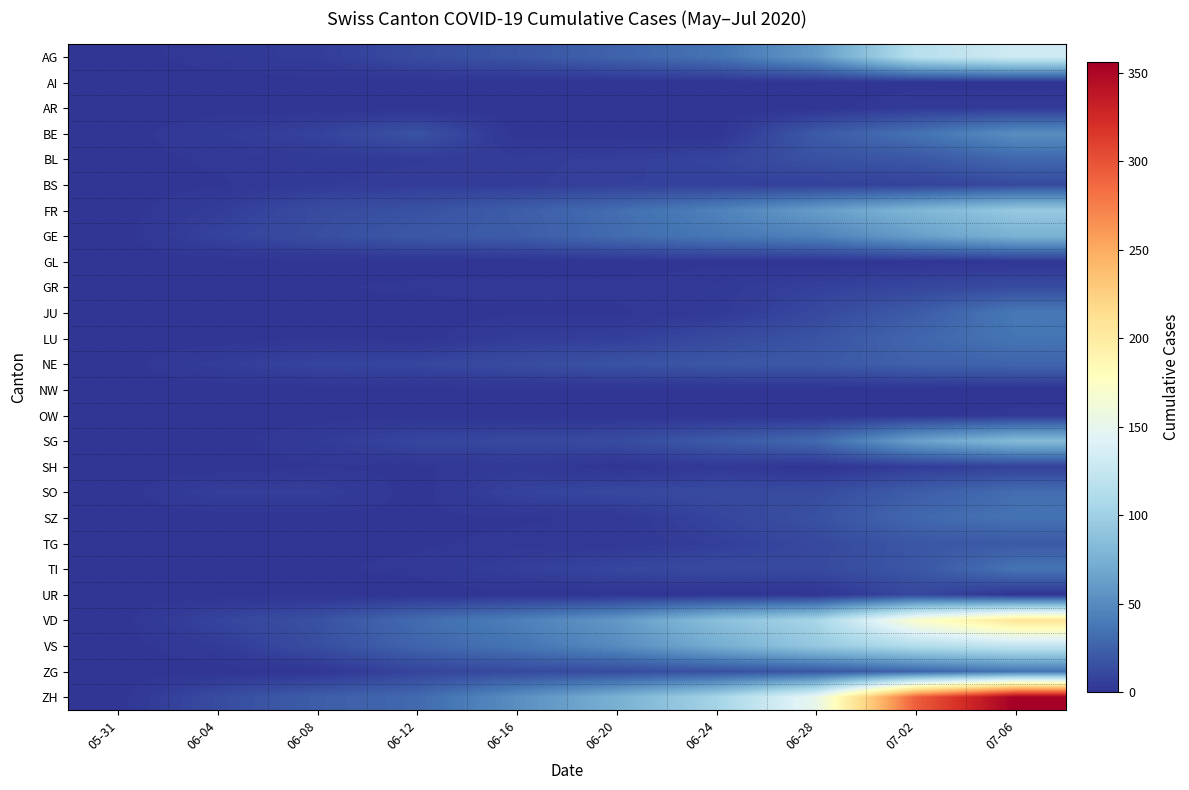

Count the number of data series in this chart.

26